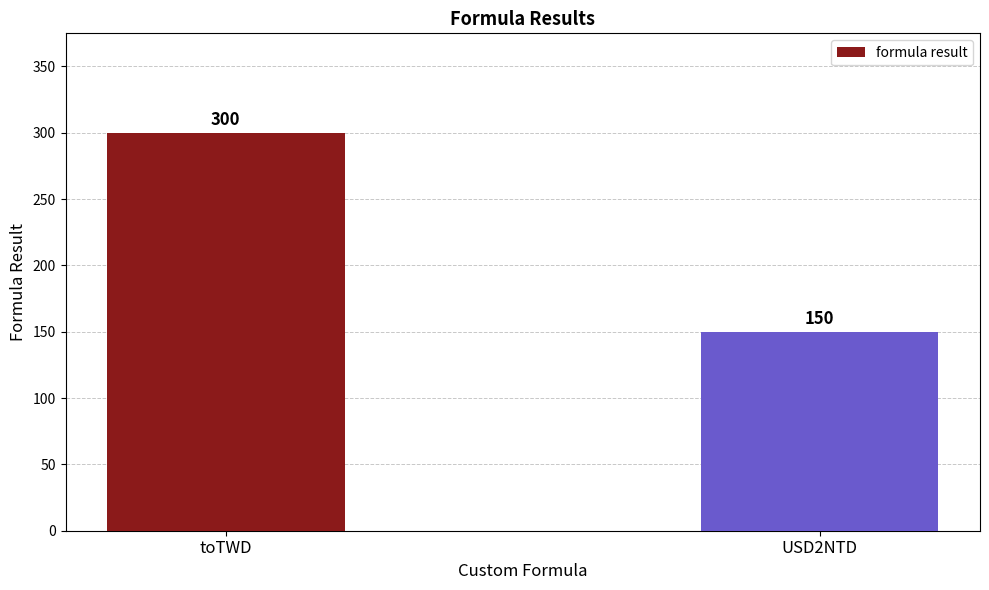

How many bars are there in total?

2